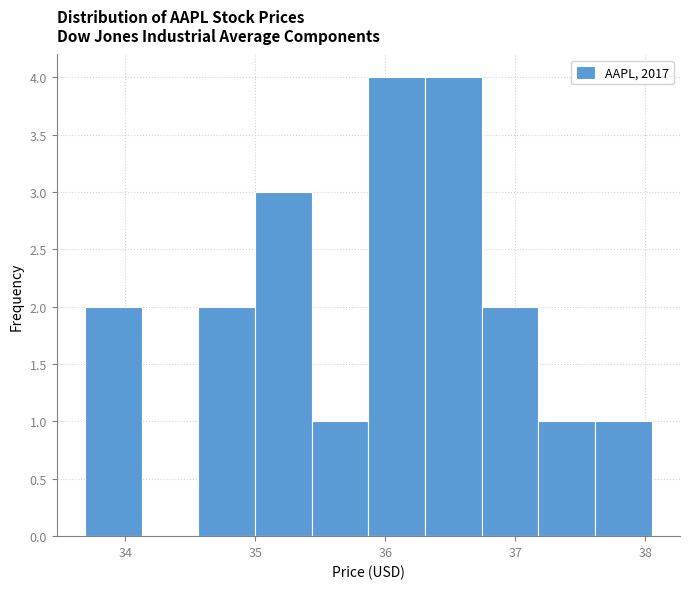

How tall is the bar that spans 35.4 to 35.9 on the x-axis? Neither the bar edges nor the heights are printed on the chart, so give them approximately, as read against the axes.

1